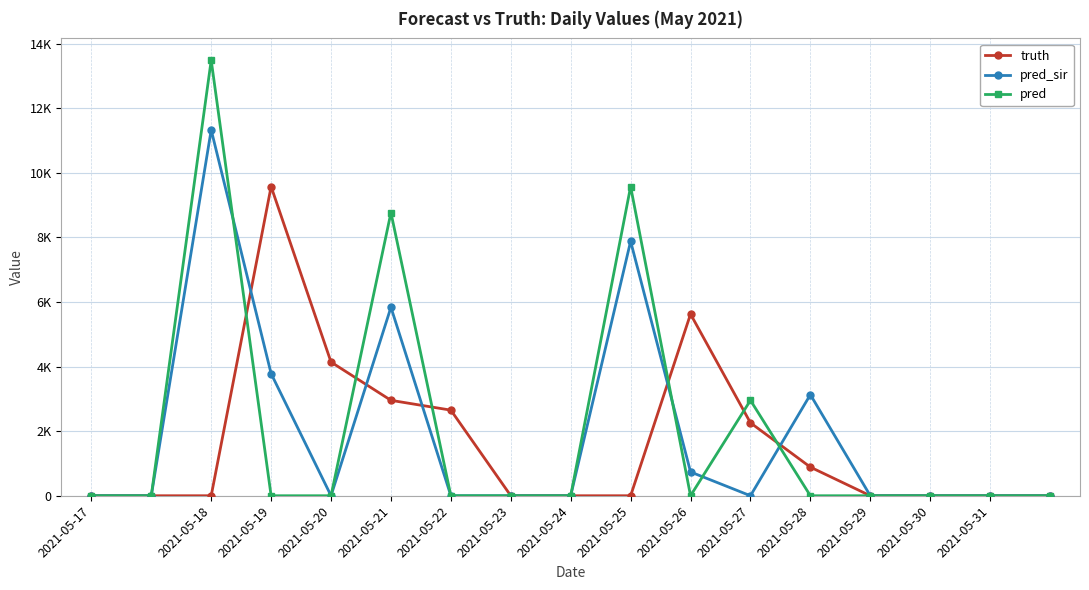

What are all the series names shown in the legend?

truth, pred_sir, pred